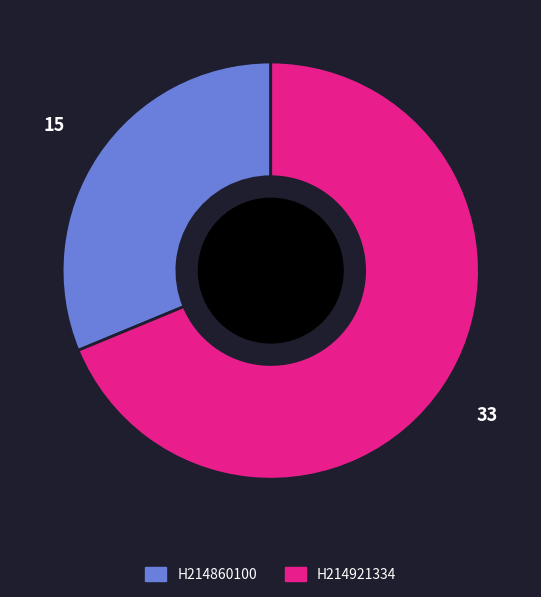

Which slice represents more than half of the pie?

H214921334